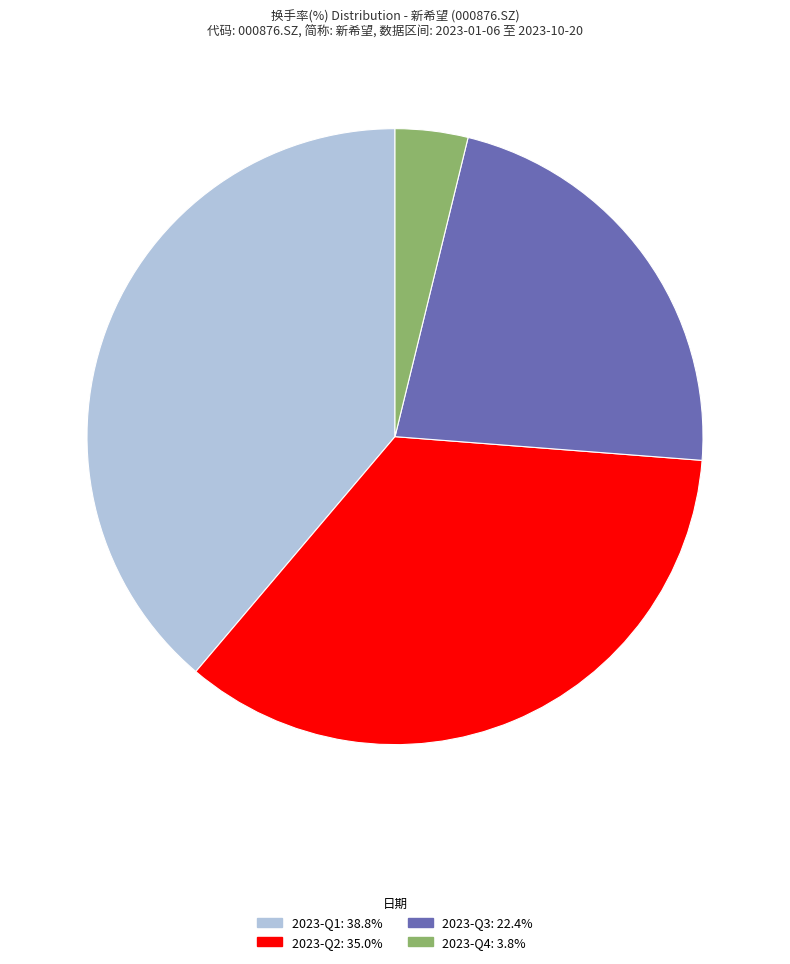

Is there any slice that represents more than half of the pie?

No